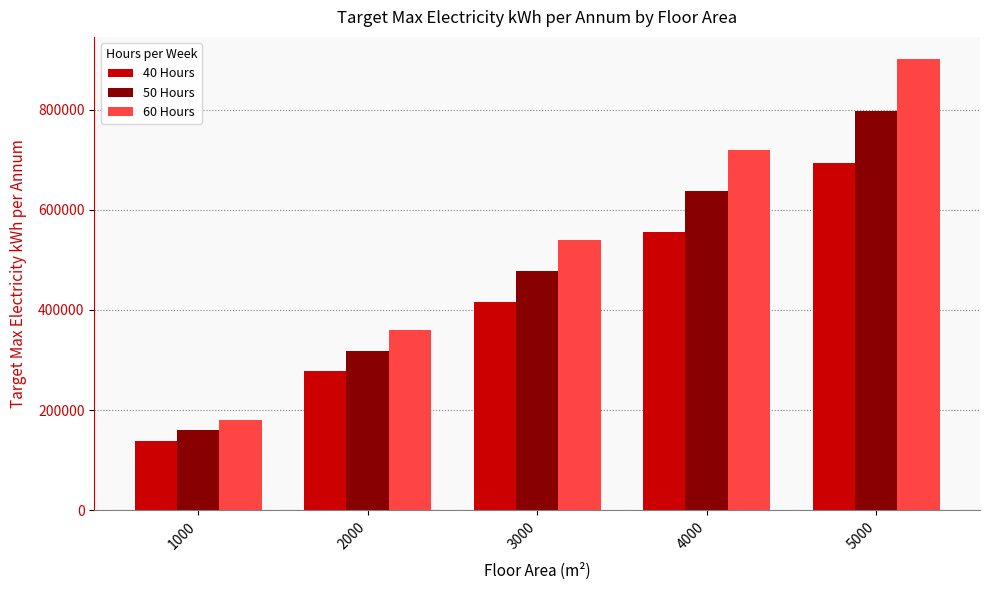

True or false: 60 Hours has a value of 372809 at 5000.

False